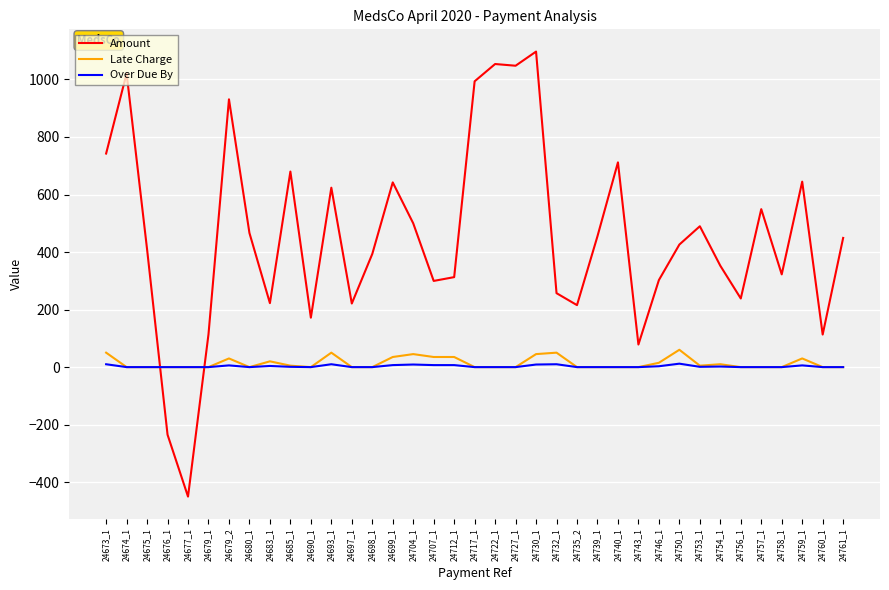

At which category is the sum across all series the highest?

24730_1